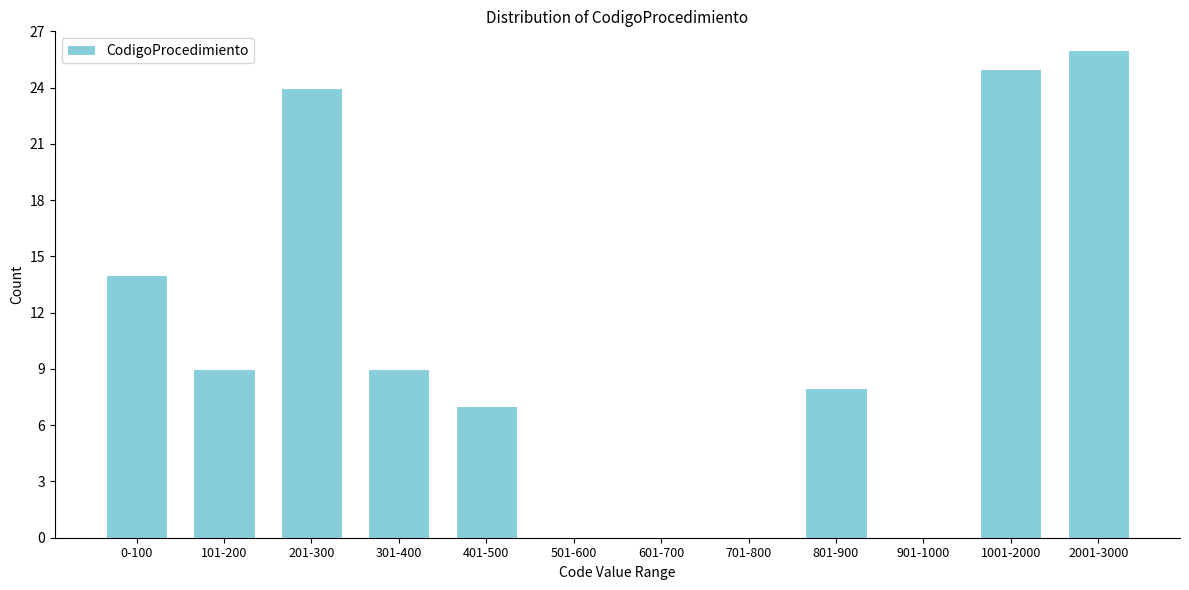

Reading left to right, list all the values displayed in this chart.

0-100=14	101-200=9	201-300=24	301-400=9	401-500=7	501-600=0	601-700=0	701-800=0	801-900=8	901-1000=0	1001-2000=25	2001-3000=26